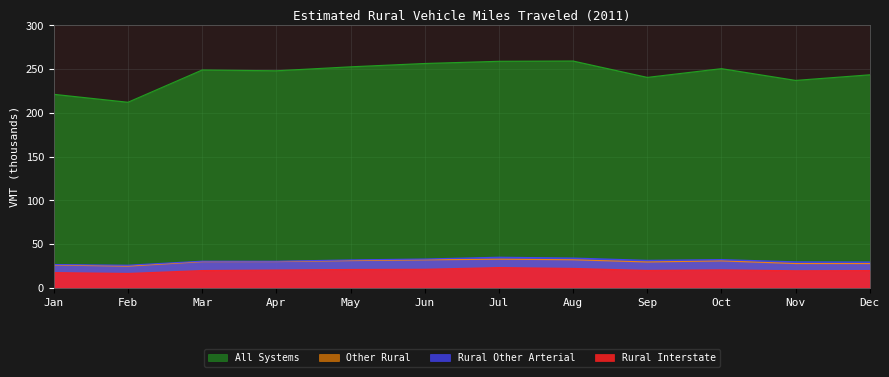

The All Systems series shows 250.7 at Oct. True or false?

True